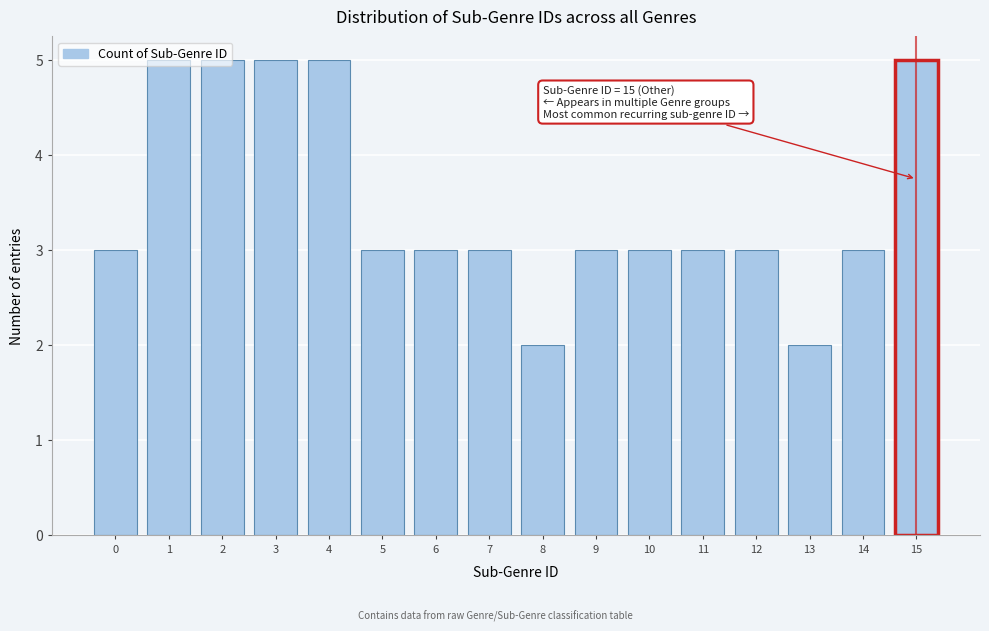

Is it true that the value at 2 is 8?

False